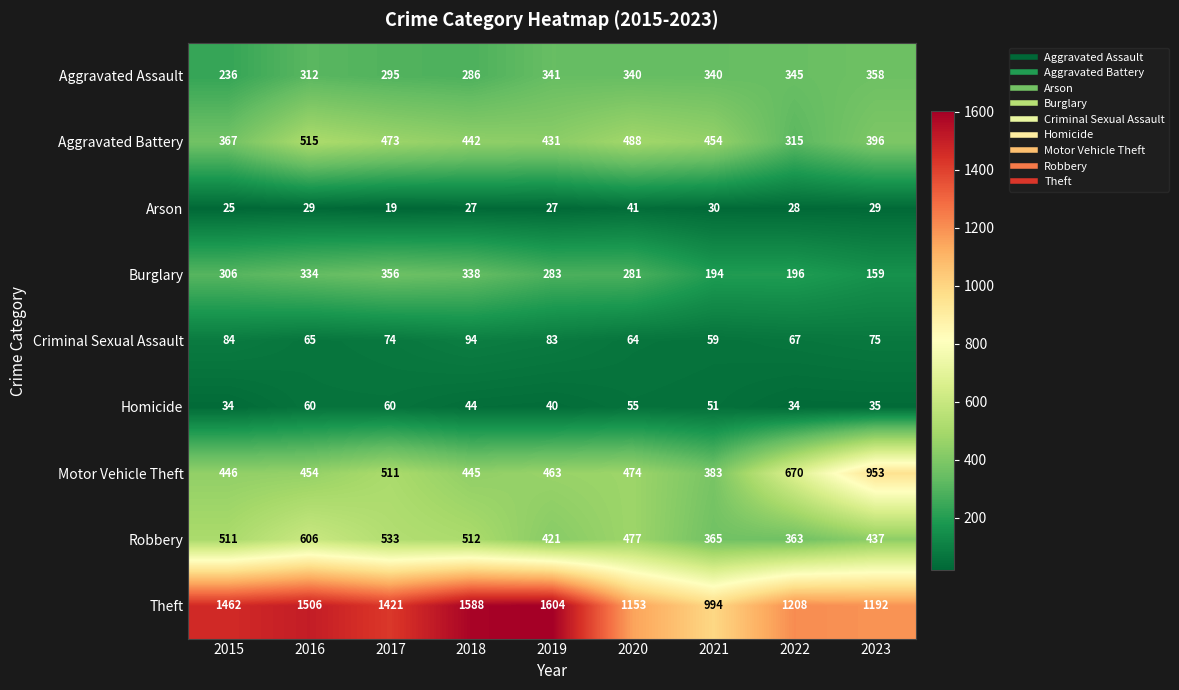

Which series has the largest total across all categories?

Theft